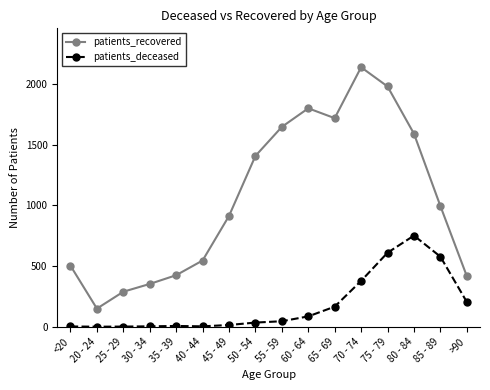

In patients_recovered, how many points are lower than both neighbors (excluding endpoints)?

2